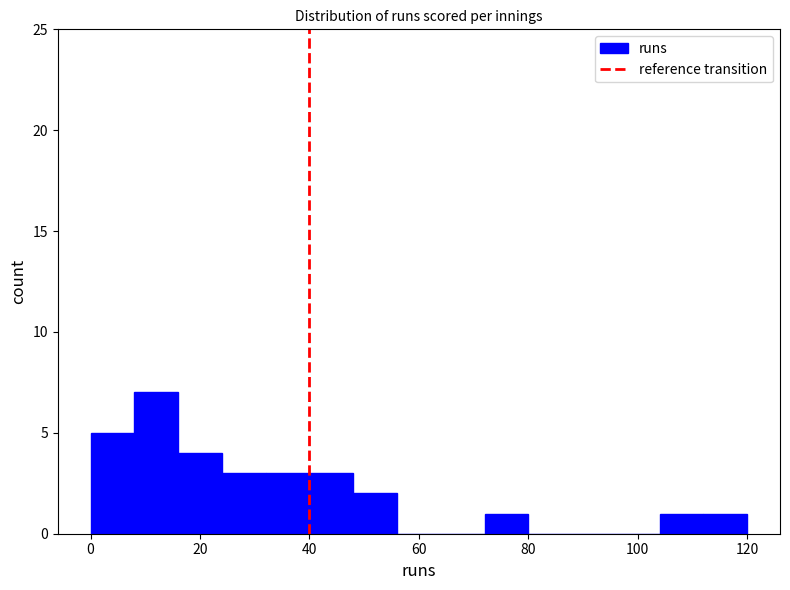

Reading left to right, list every bar in this chart as the range it spans on the x-axis followed by its height. The values are not printed on the chart, so give them approximately, as read against the axis.

0 to 8: 5
8 to 16: 7
16 to 24: 4
24 to 32: 3
32 to 40: 3
40 to 48: 3
48 to 56: 2
56 to 64: 0
64 to 72: 0
72 to 80: 1
80 to 88: 0
88 to 96: 0
96 to 104: 0
104 to 112: 1
112 to 120: 1